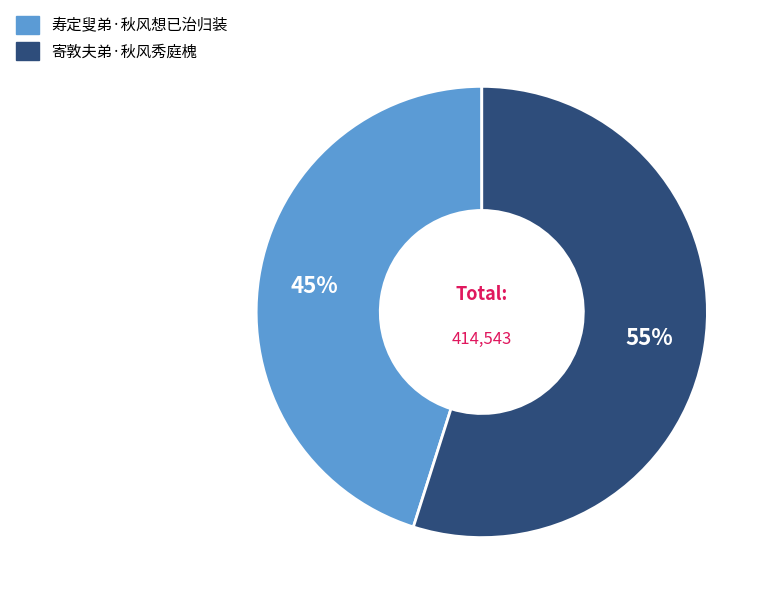

Between 寄敦夫弟·秋风秀庭槐 and 寿定叟弟·秋风想已治归装, which is larger?

寄敦夫弟·秋风秀庭槐